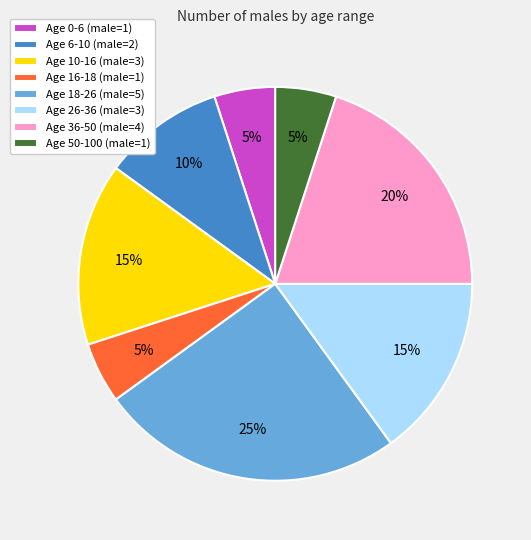

To the nearest percent, what is the difference between the largest and smallest slice percentages?

20%